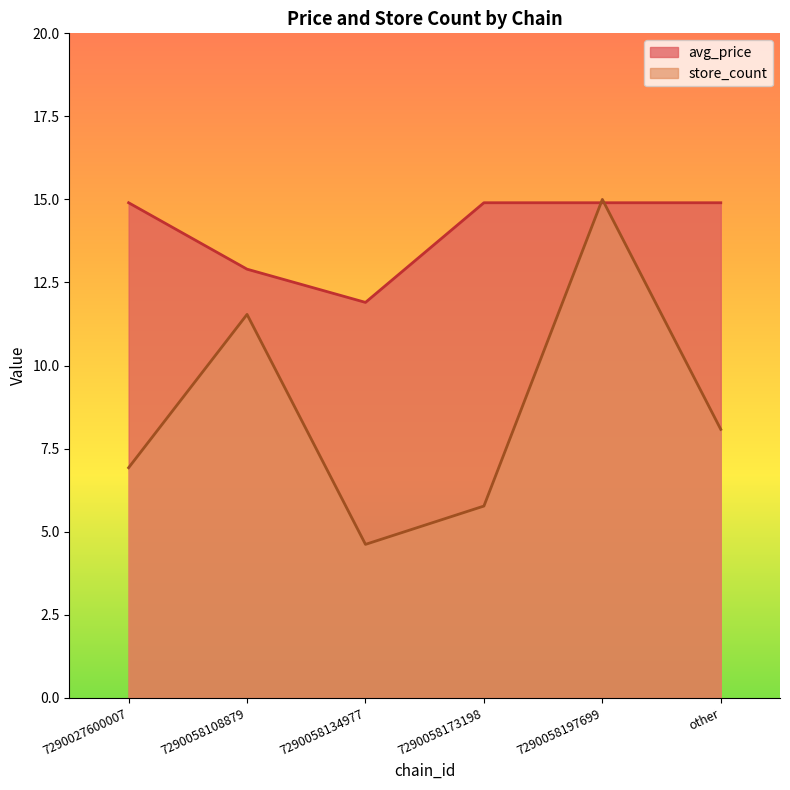

What is the label of the 1st point from the right?

other